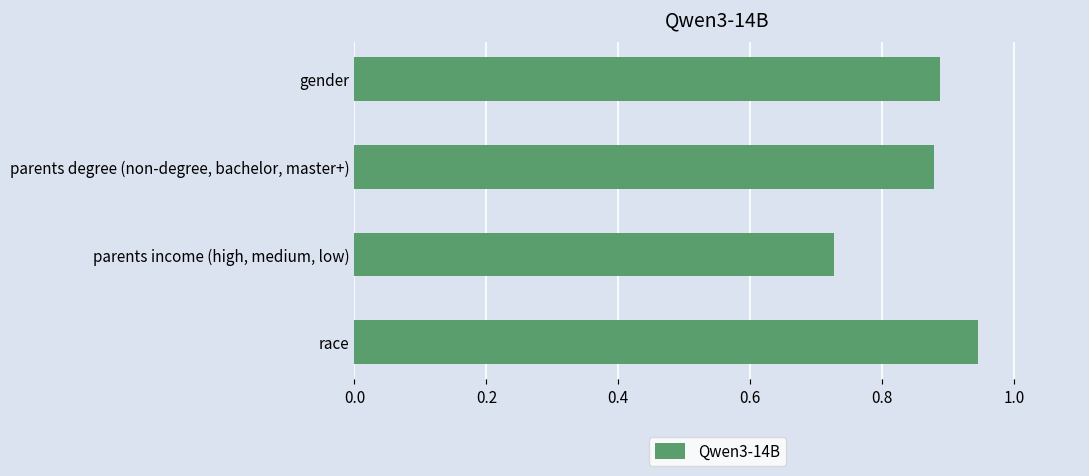

Are the bars grouped side by side (vs. stacked)?

No